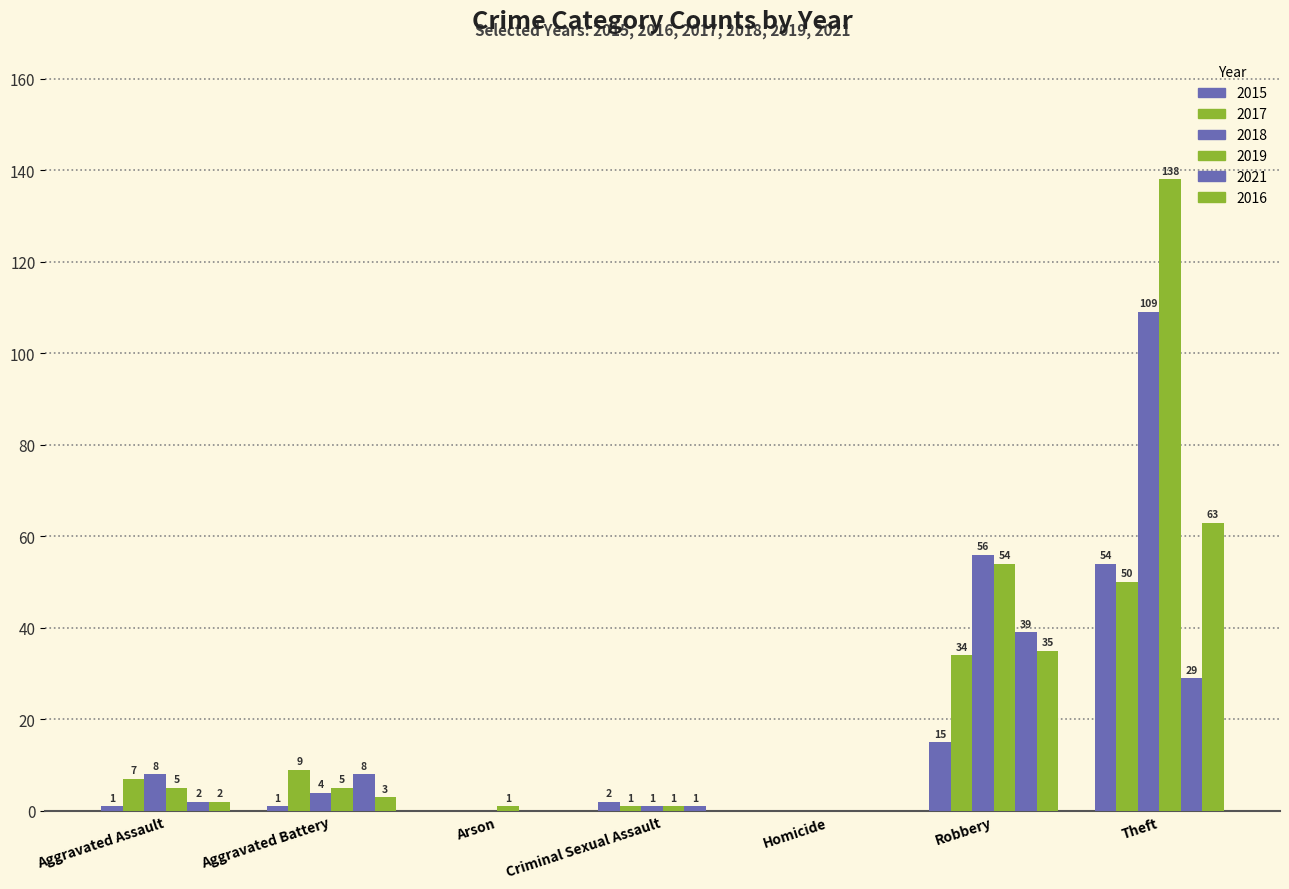

Reading left to right, list all the values displayed in this chart.

2015: 1	1	0	2	0	15	54
2017: 7	9	0	1	0	34	50
2018: 8	4	0	1	0	56	109
2019: 5	5	1	1	0	54	138
2021: 2	8	0	1	0	39	29
2016: 2	3	0	0	0	35	63